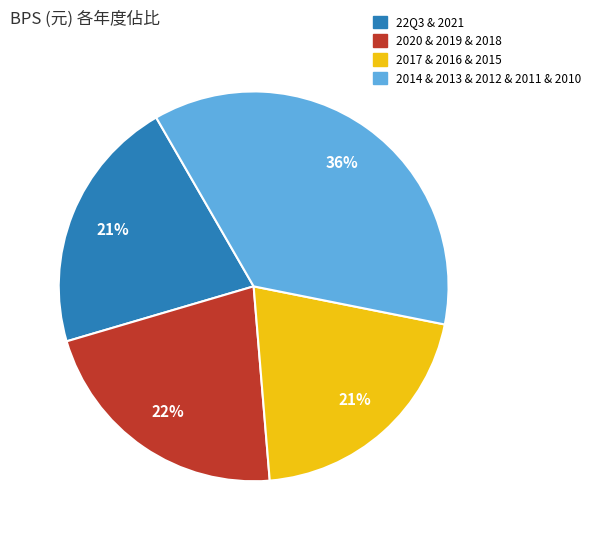

Is there any slice that represents more than half of the pie?

No